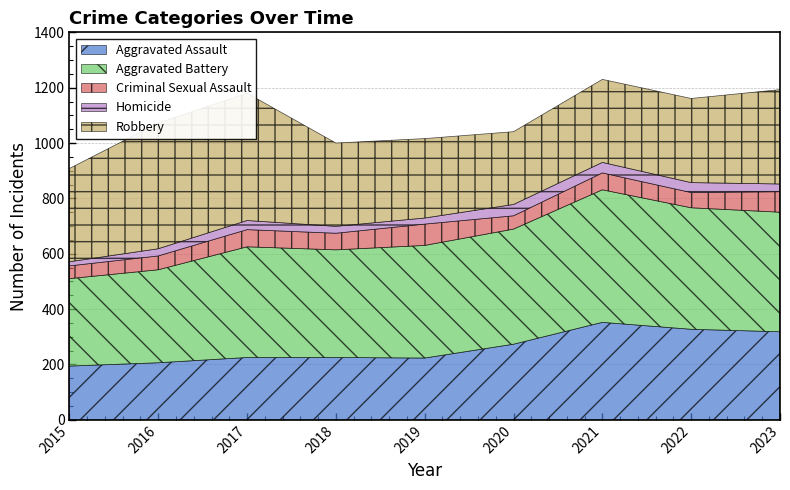

Reading left to right, list all the values displayed in this chart.

Aggravated Assault: 2015=194	2016=206	2017=225	2018=225	2019=223	2020=273	2021=352	2022=327	2023=318
Aggravated Battery: 2015=316	2016=336	2017=400	2018=389	2019=407	2020=416	2021=479	2022=439	2023=432
Criminal Sexual Assault: 2015=46	2016=50	2017=62	2018=60	2019=77	2020=48	2021=61	2022=55	2023=74
Homicide: 2015=15	2016=26	2017=33	2018=25	2019=22	2020=41	2021=38	2022=36	2023=28
Robbery: 2015=337	2016=454	2017=460	2018=301	2019=287	2020=263	2021=300	2022=304	2023=341